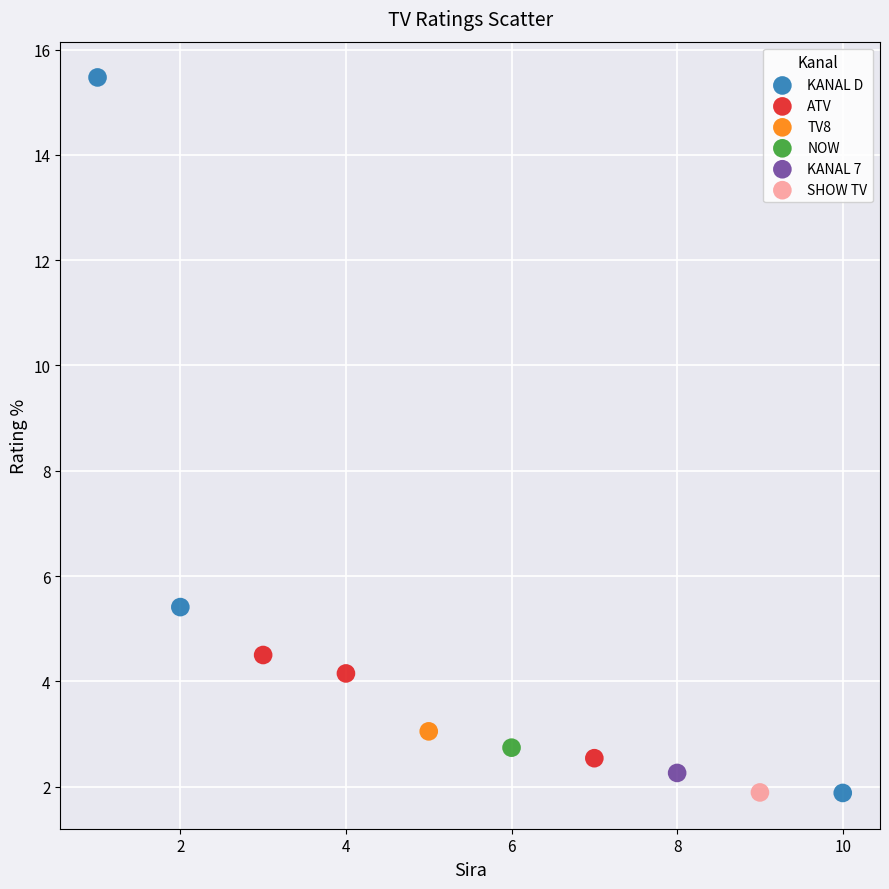

What are all the series names shown in the legend?

KANAL D, ATV, TV8, NOW, KANAL 7, SHOW TV